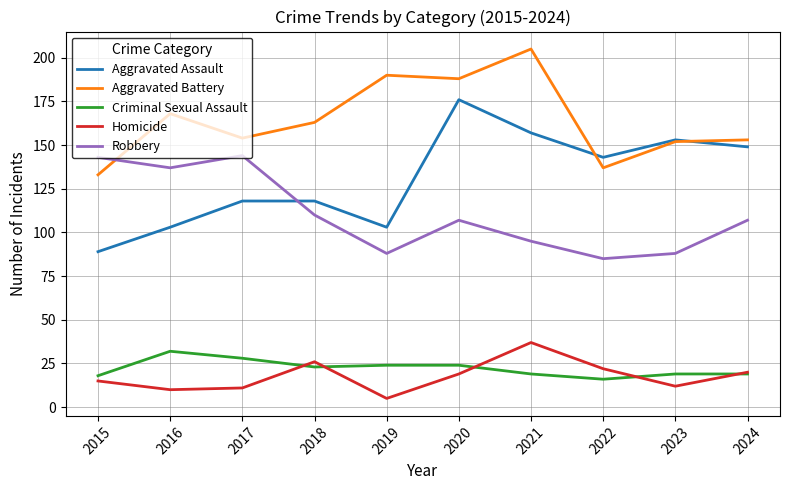

Which category has the lowest value in the Aggravated Assault series?

2015